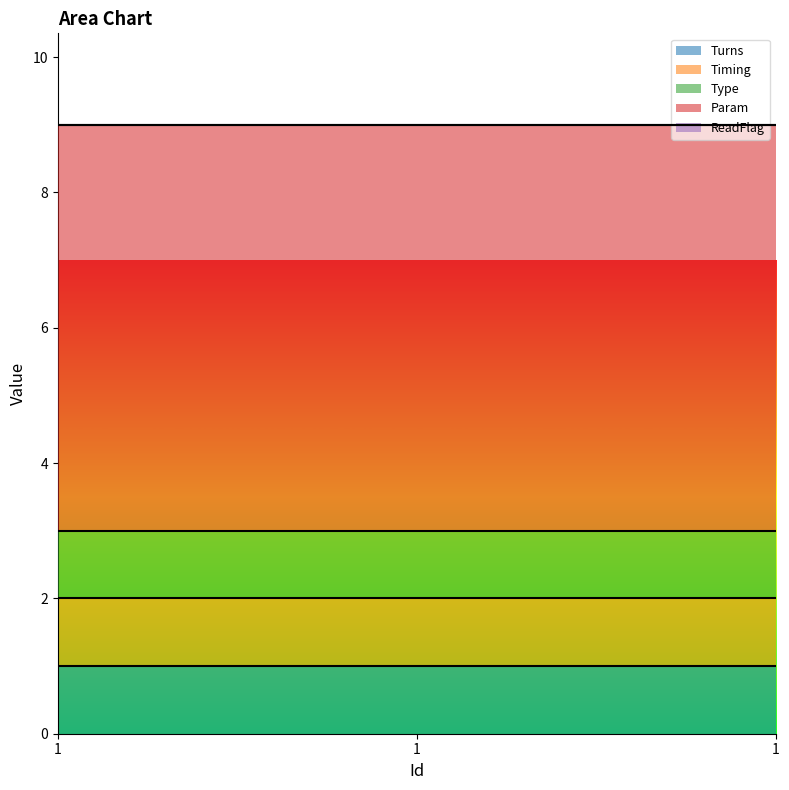

Which series has the largest total across all categories?

Param